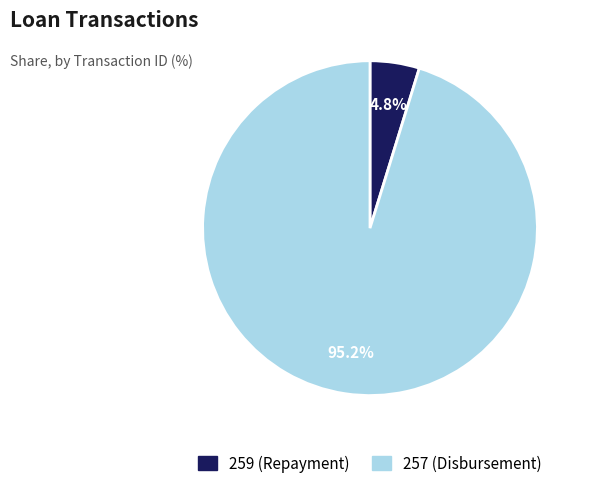

To the nearest percent, what percentage of the pie is 259?

5%